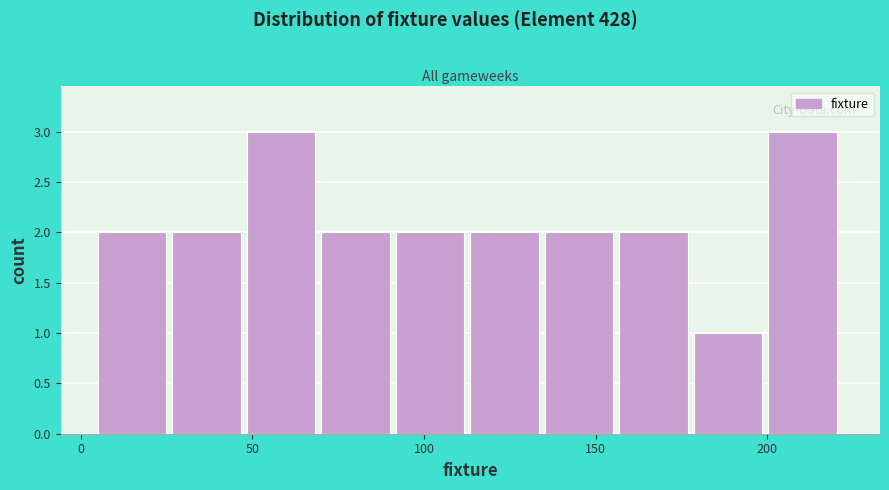

Reading left to right, list every bar in this chart as the range it spans on the x-axis followed by its height. Neither the bar edges nor the heights are printed on the chart, so give them approximately, as read against the axes.

5 to 25: 2
25 to 50: 2
50 to 70: 3
70 to 90: 2
90 to 115: 2
115 to 135: 2
135 to 155: 2
155 to 180: 2
180 to 200: 1
200 to 220: 3